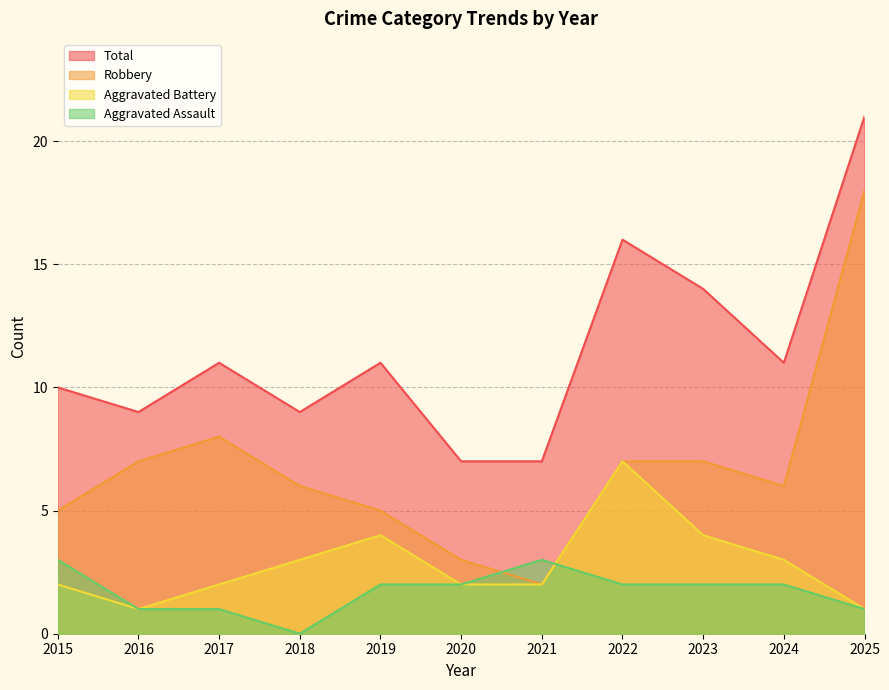

What are all the series names shown in the legend?

Total, Robbery, Aggravated Battery, Aggravated Assault